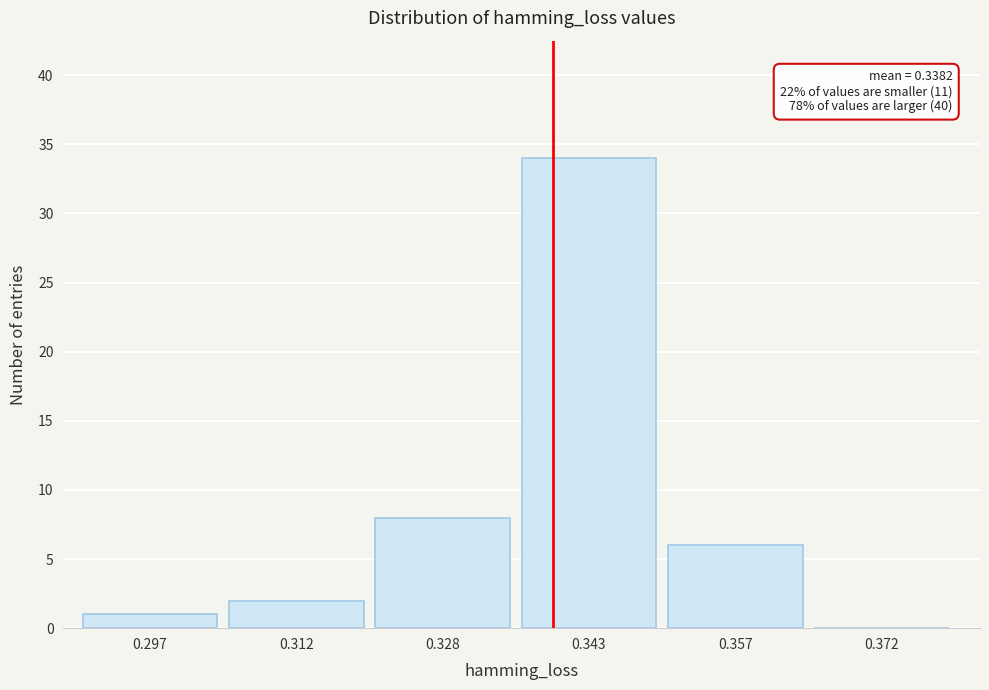

Reading right to left, extract all data points from this chart.

0.372=0	0.357=6	0.343=34	0.328=8	0.312=2	0.297=1